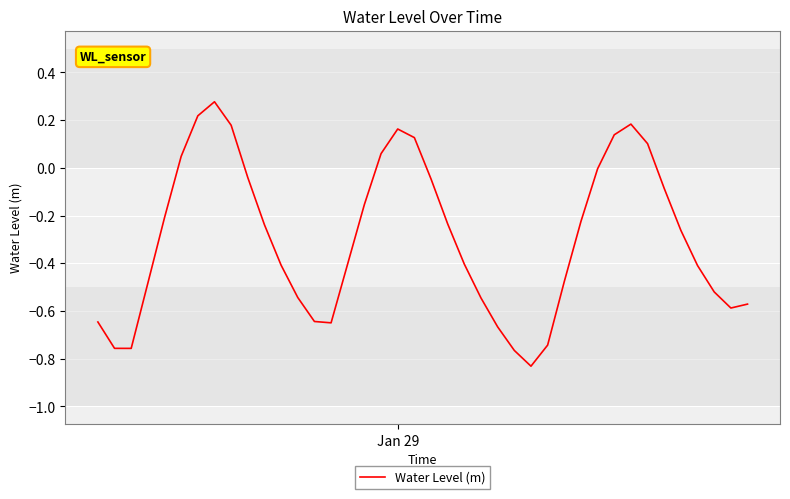

How many lines are shown in the chart?

1